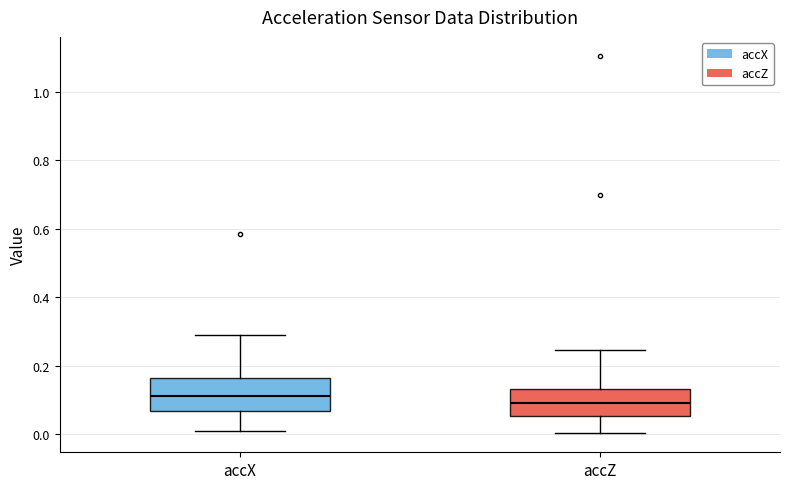

Reading left to right, read every box against the y-axis: the position of its median line, the range the box covers, and the ends of its whiskers. The values are not printed on the chart, so give them approximately, as read against the axis.

accX: median 0.12, box 0.06 to 0.16, whiskers 0.00 to 0.28
accZ: median 0.08, box 0.06 to 0.14, whiskers 0.00 to 0.24